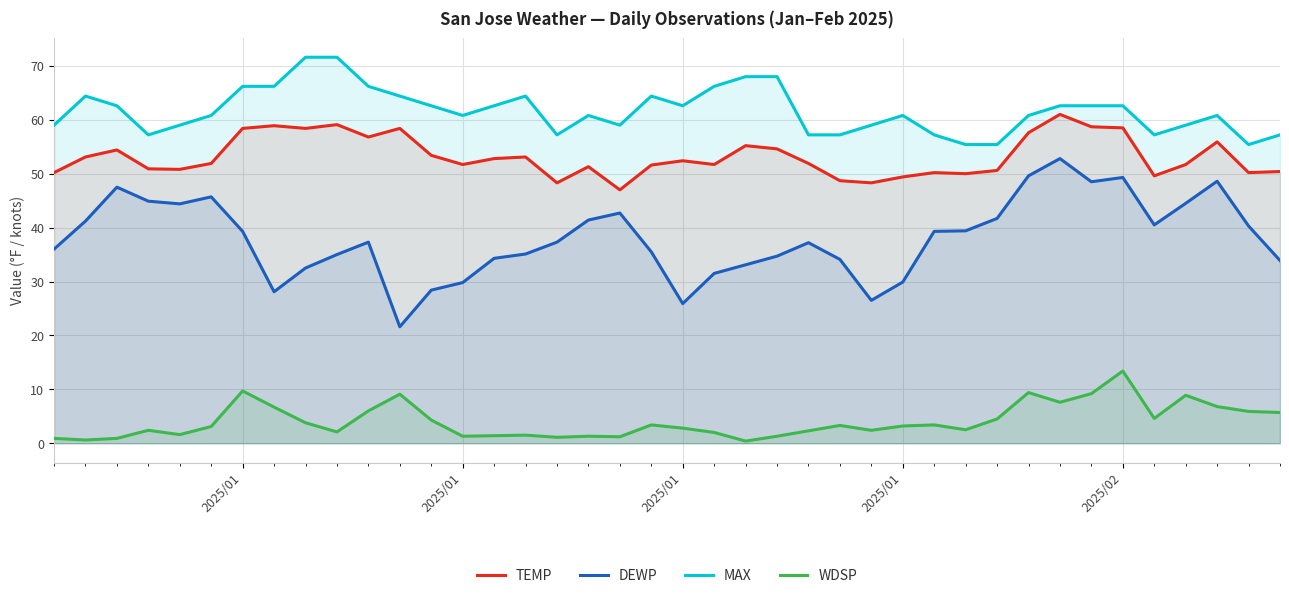

List the series in order of their peak value, lowest first.

WDSP, DEWP, TEMP, MAX